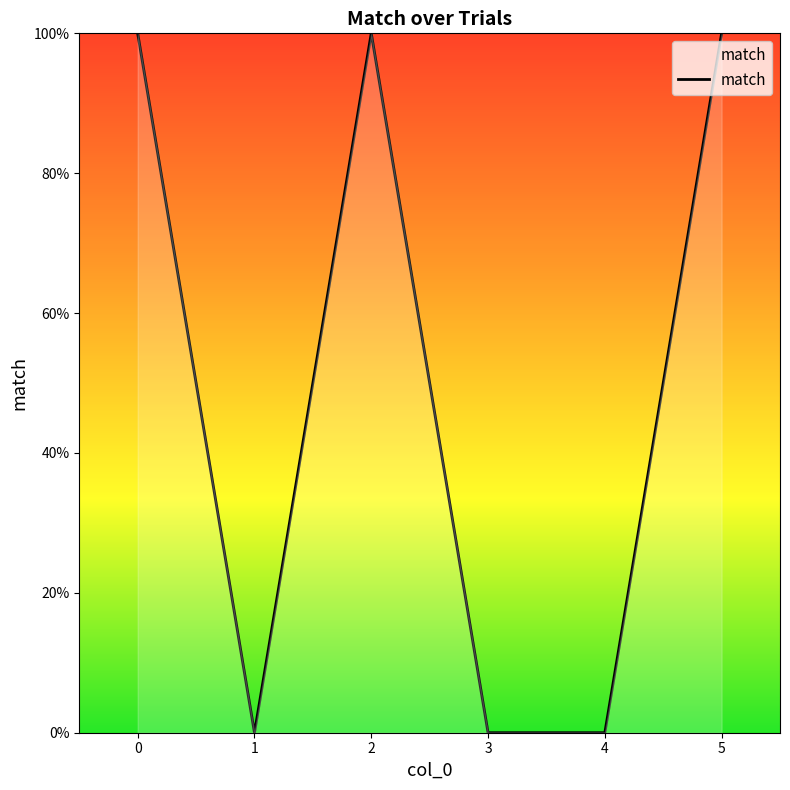

List the labels in order of value, smallest first.

1, 3, 4, 0, 2, 5